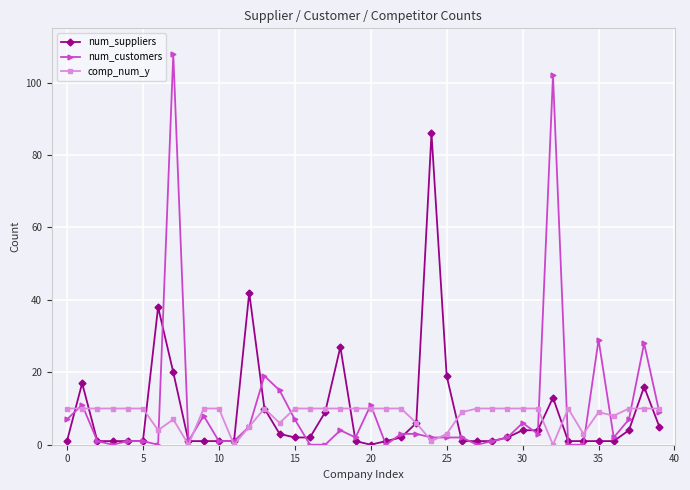

True or false: comp_num_y has more than 0 interior local peaks.

True